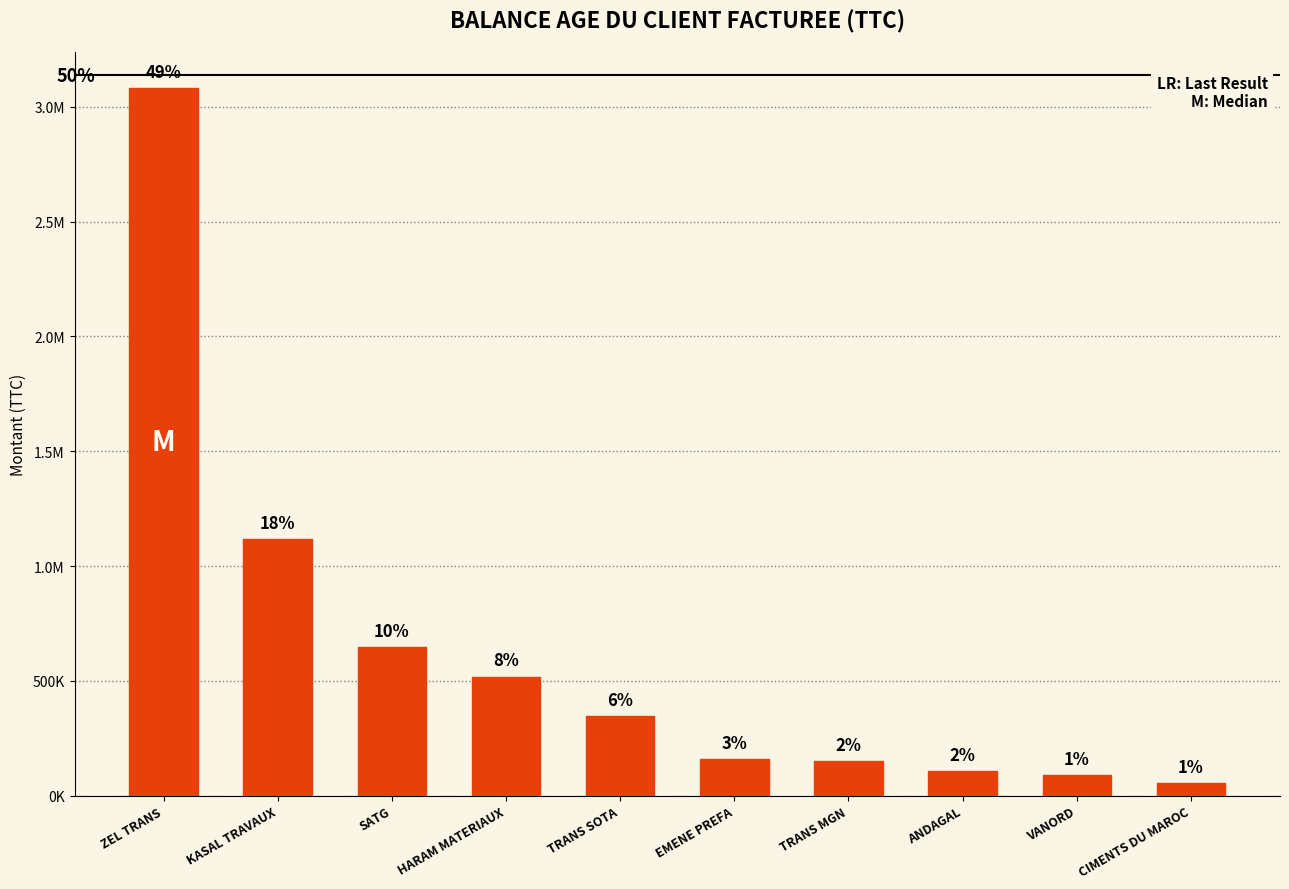

How many series are shown in this chart?

1